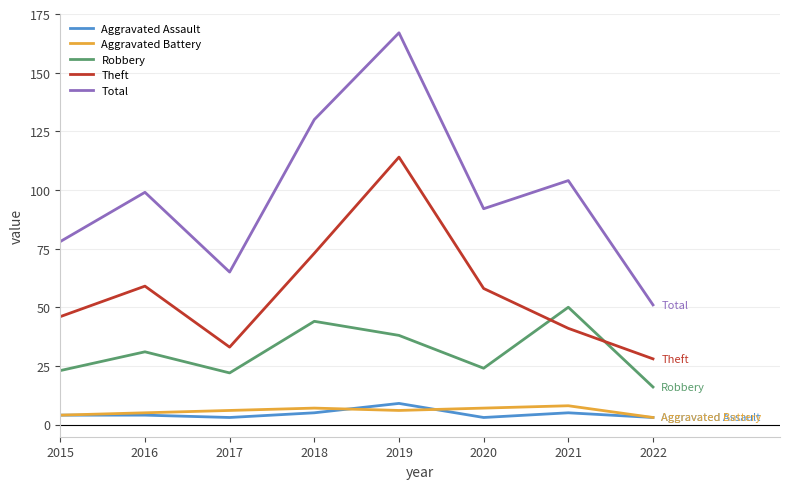

True or false: Theft and Aggravated Battery cross at least once.

False